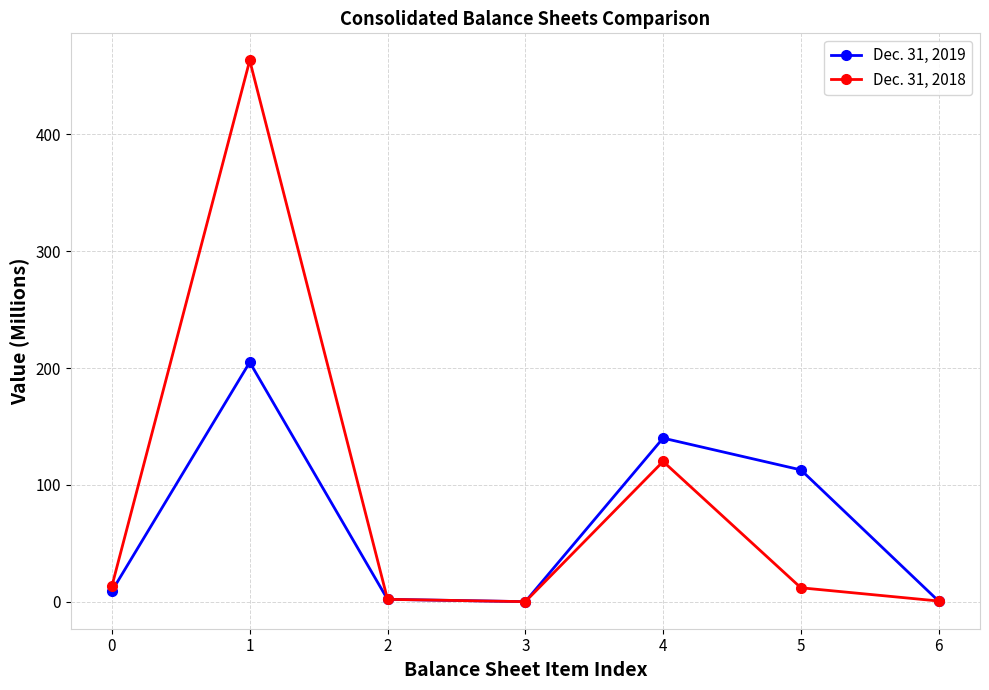

The Dec. 31, 2018 series shows 120.0 at 4. True or false?

True